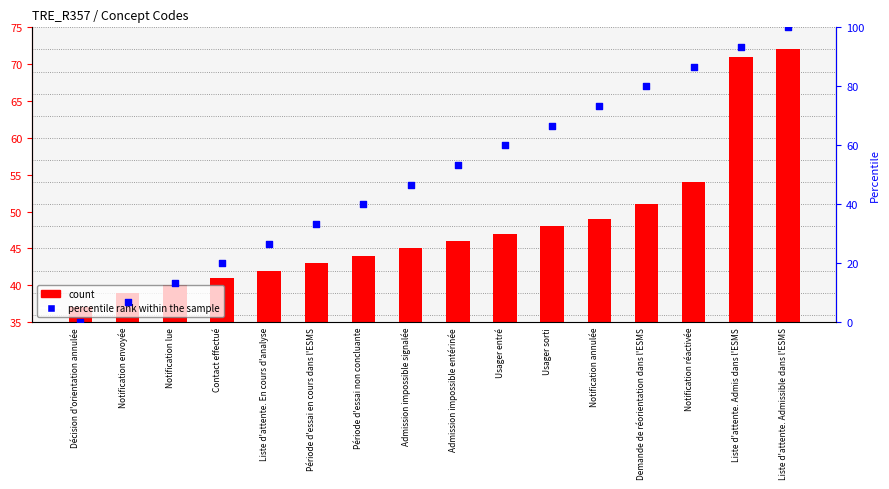

What is the total value across all series at Contact effectué?

61.0